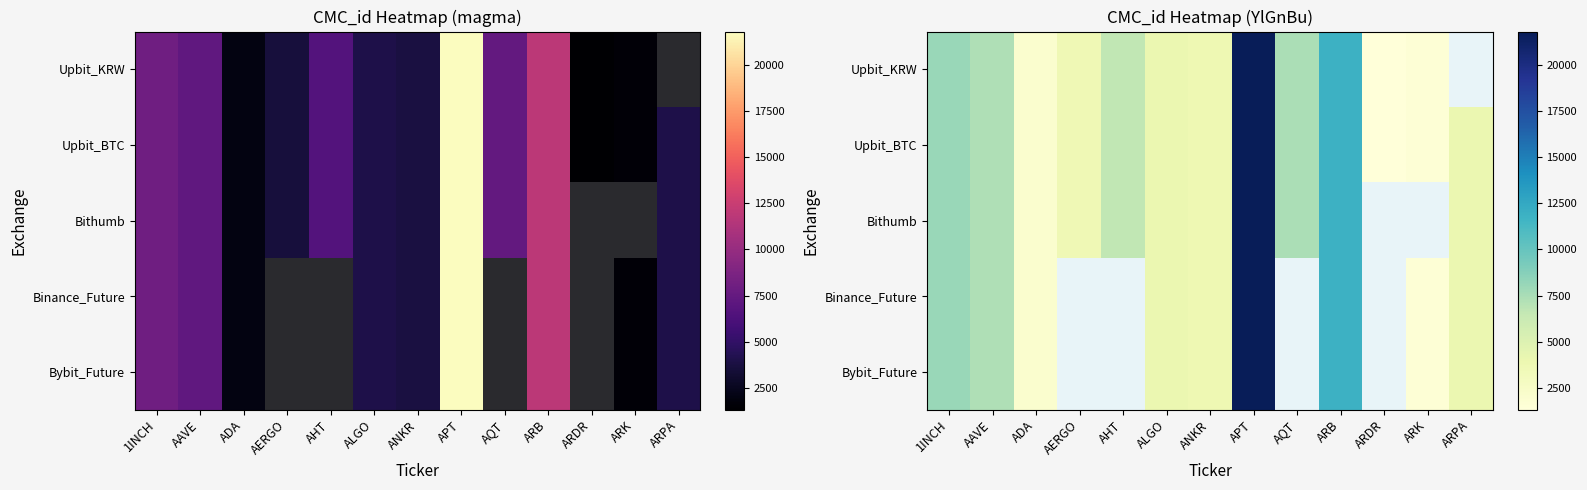

Read the Bithumb value at AAVE.

7278.0